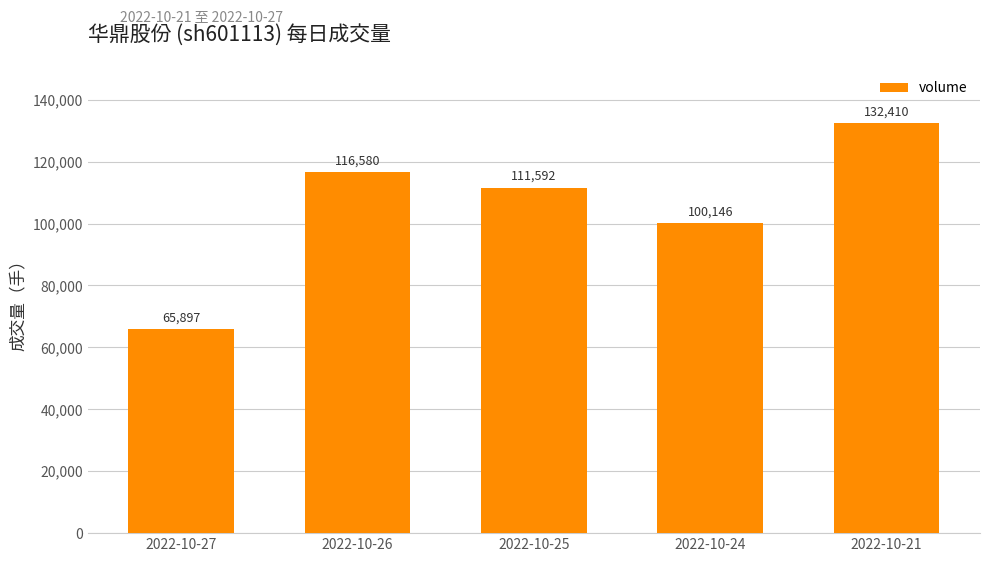

Which label corresponds to the largest value in the chart?

2022-10-21